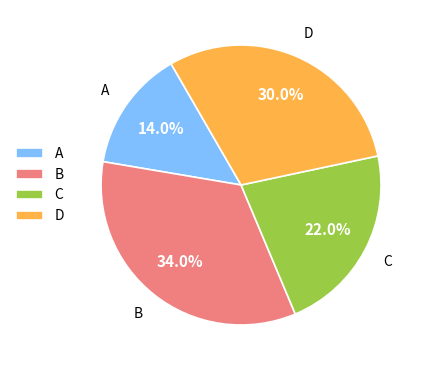

To the nearest percent, what is the difference between the largest and smallest slice percentages?

20%